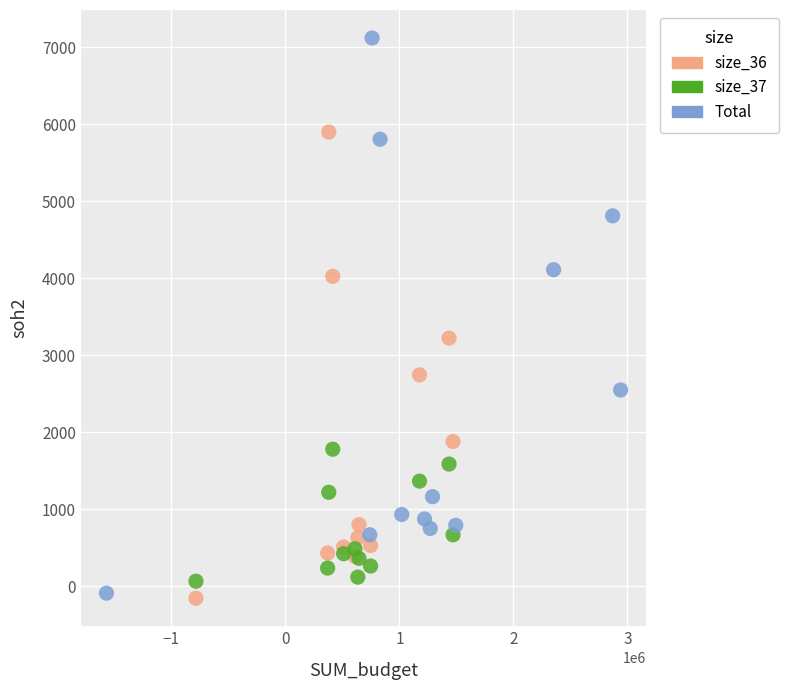

Which series contains the highest Y value?

Total